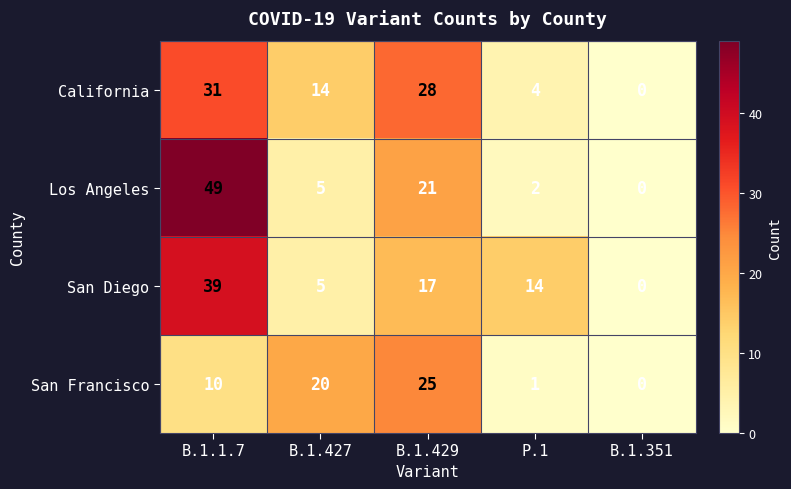

Reading right to left, list all the values displayed in this chart.

California: 0	4	28	14	31
Los Angeles: 0	2	21	5	49
San Diego: 0	14	17	5	39
San Francisco: 0	1	25	20	10